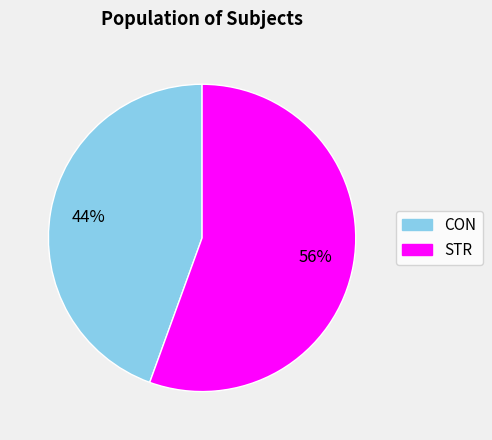

Does STR account for over 50% of the chart?

Yes